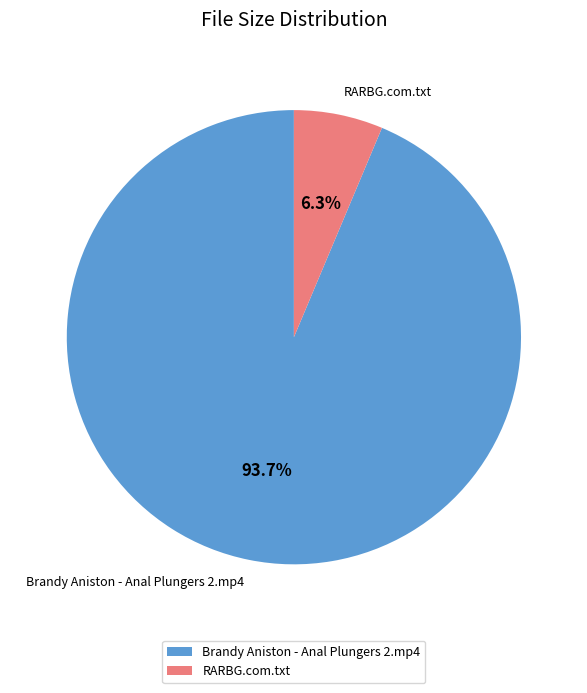

How many slices are in this pie chart?

2